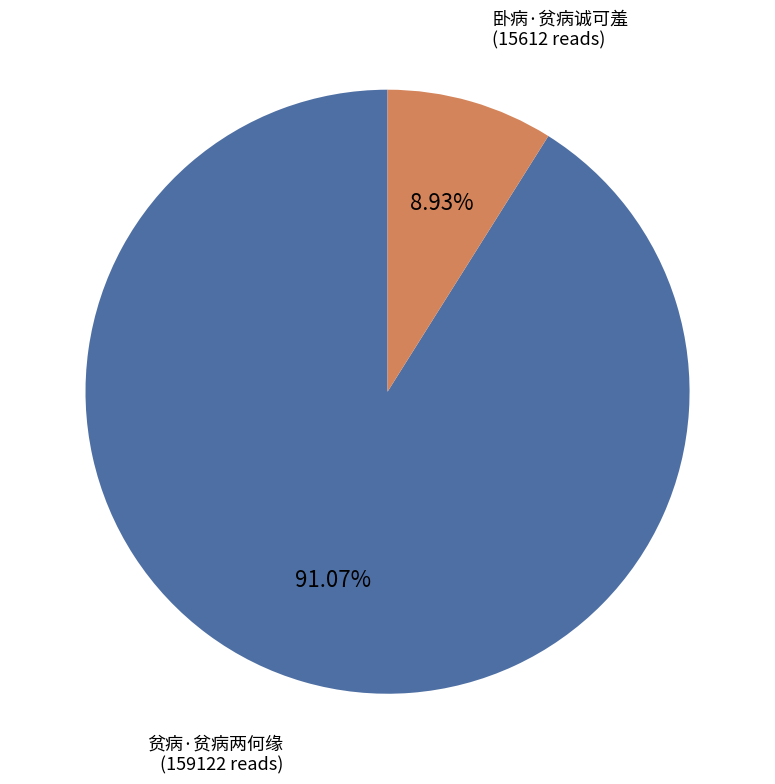

Does 贫病·贫病两何缘 account for over 50% of the chart?

Yes